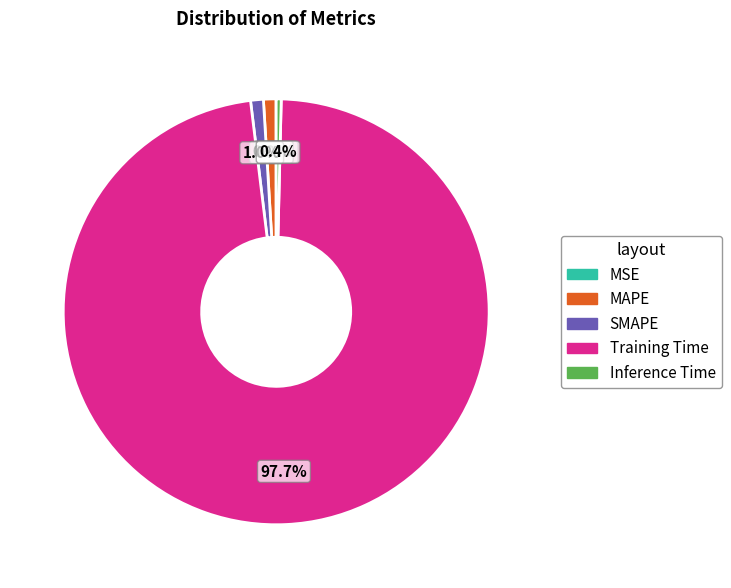

What is the majority slice?

Training Time